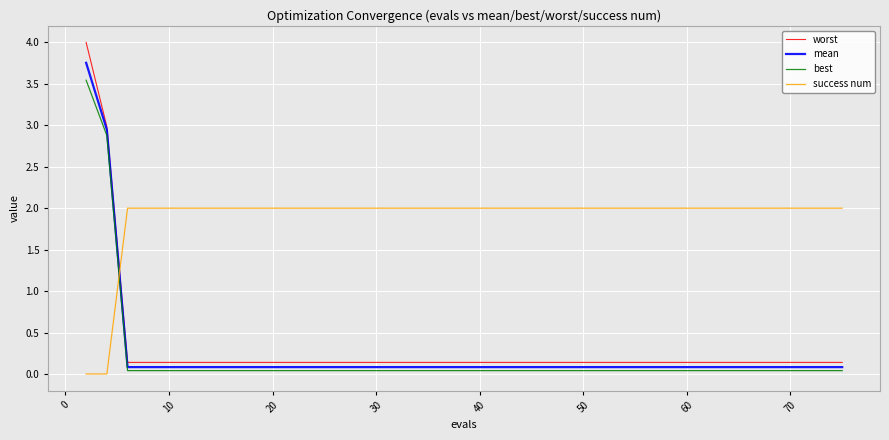

After their last crossing, which series has the higher values: worst or success num?

success num